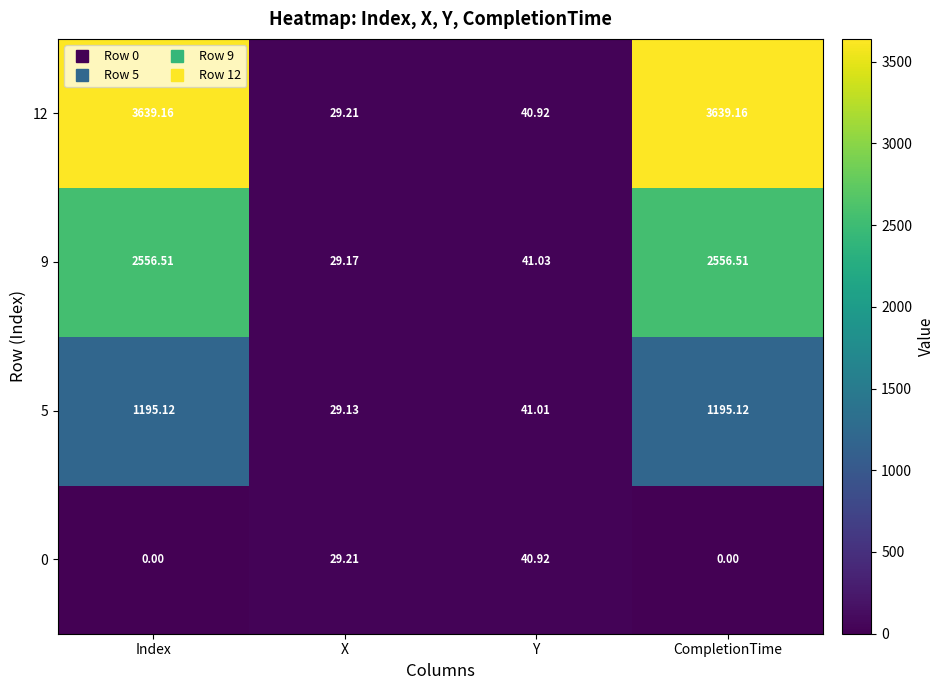

At how many categories does at least one series exceed 1284?

2